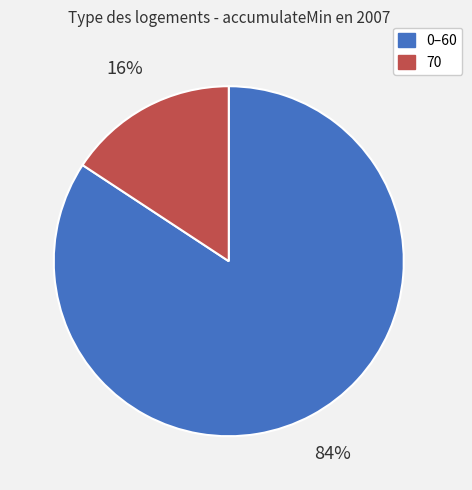

To the nearest percent, what percentage of the pie is 70?

16%